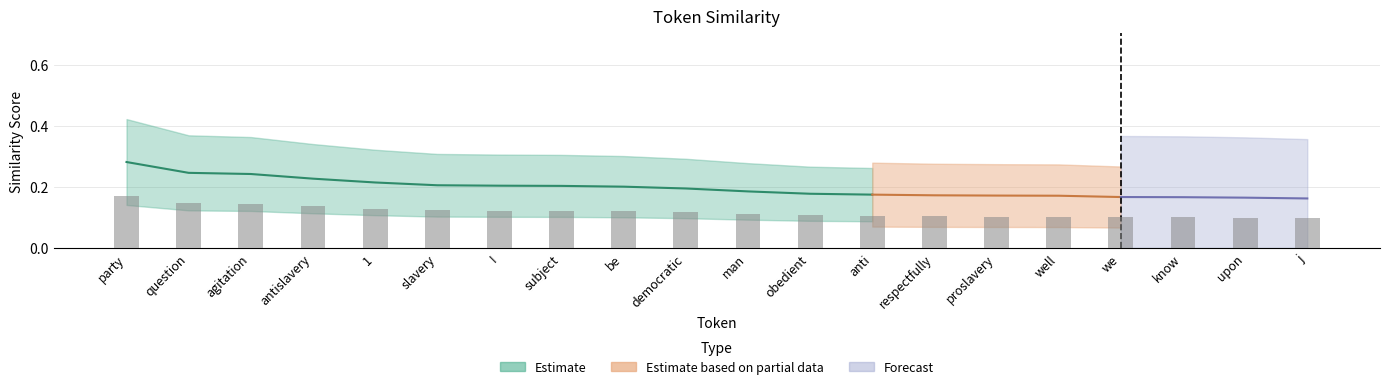

What is the value of the 8th bar from the left?

0.1